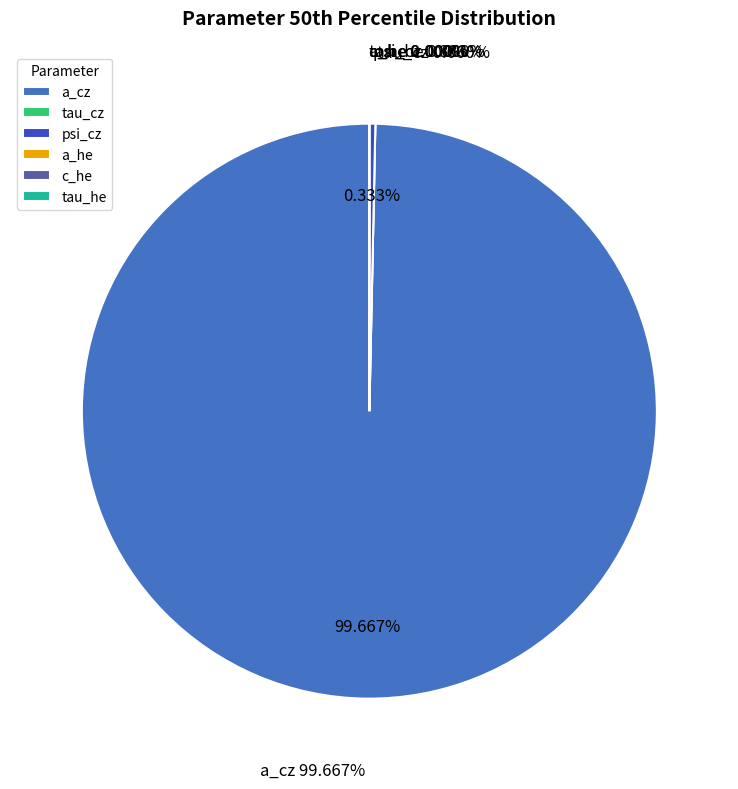

Which slice represents more than half of the pie?

a_cz